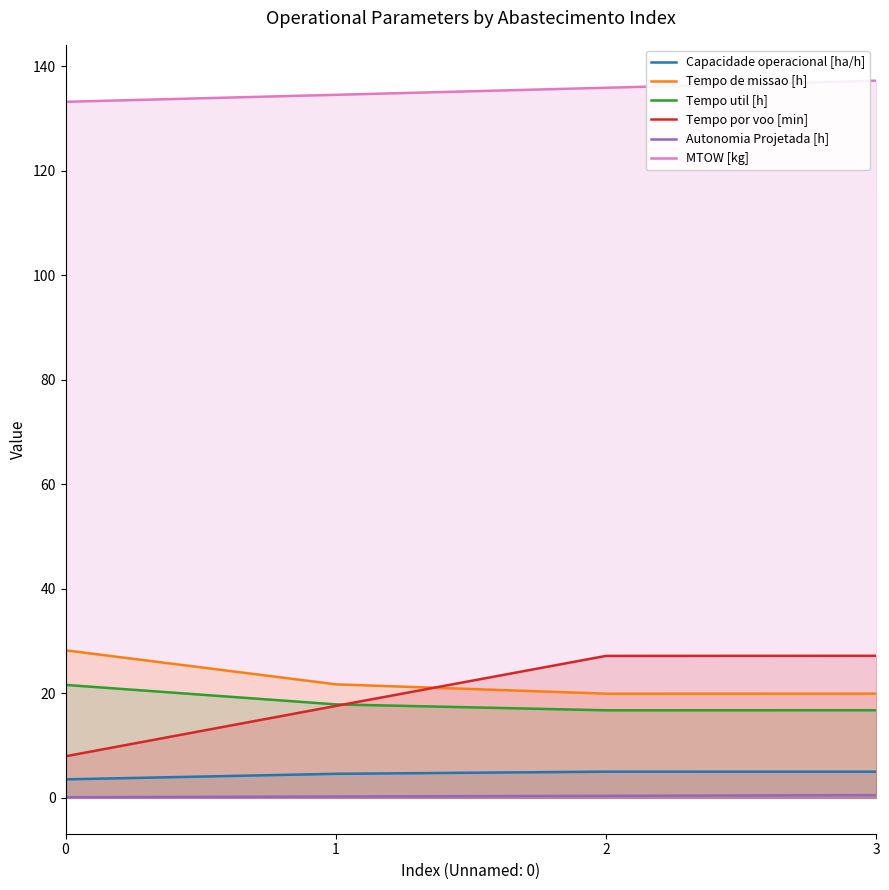

What is the difference between the second highest and minimum values in the Tempo de missao [h] series?

1.8